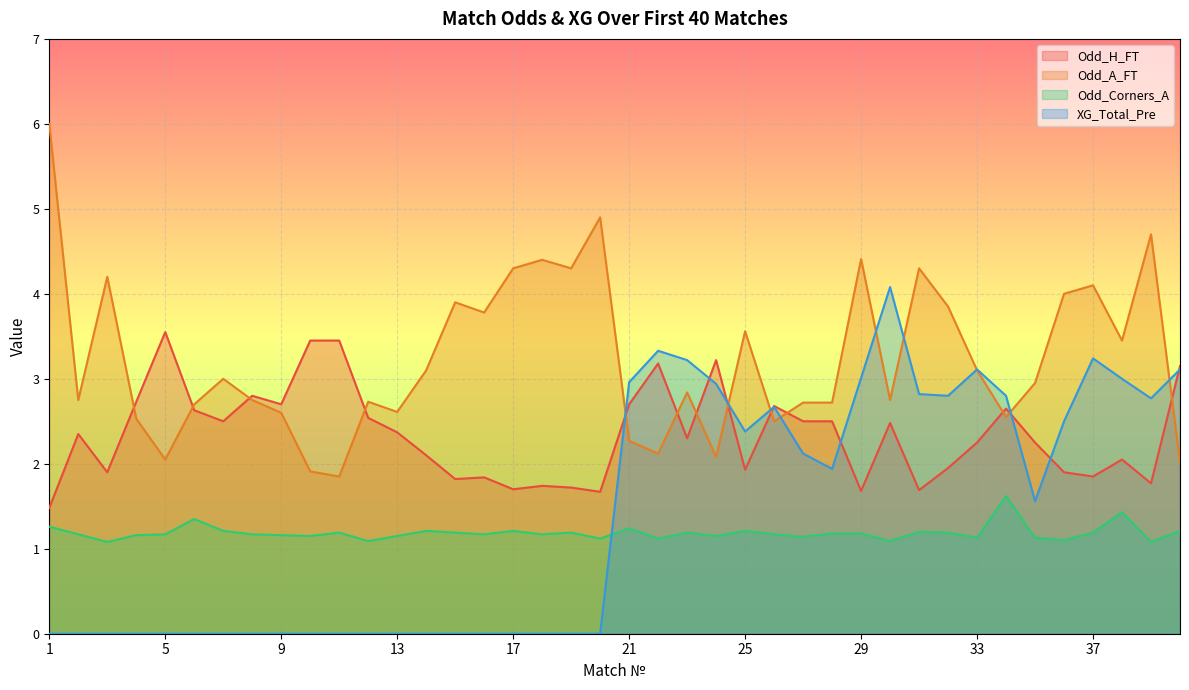

How many series are shown in this chart?

4